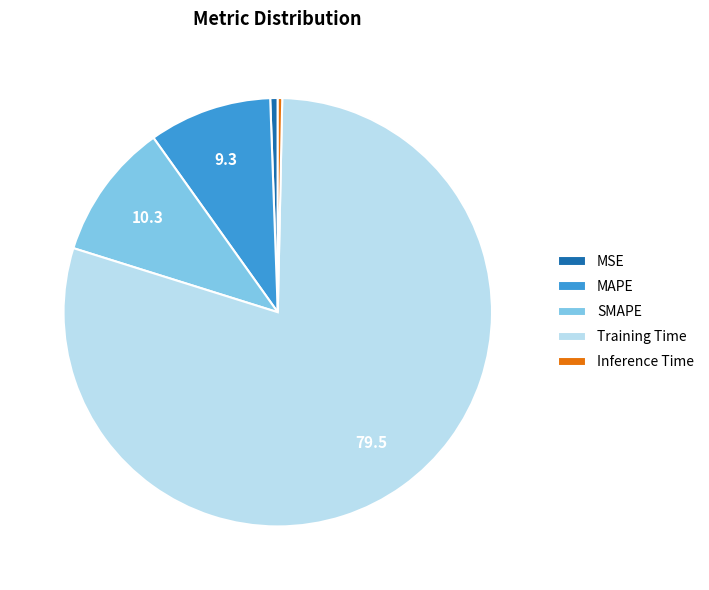

The Inference Time slice represents 11% of the pie. True or false?

False